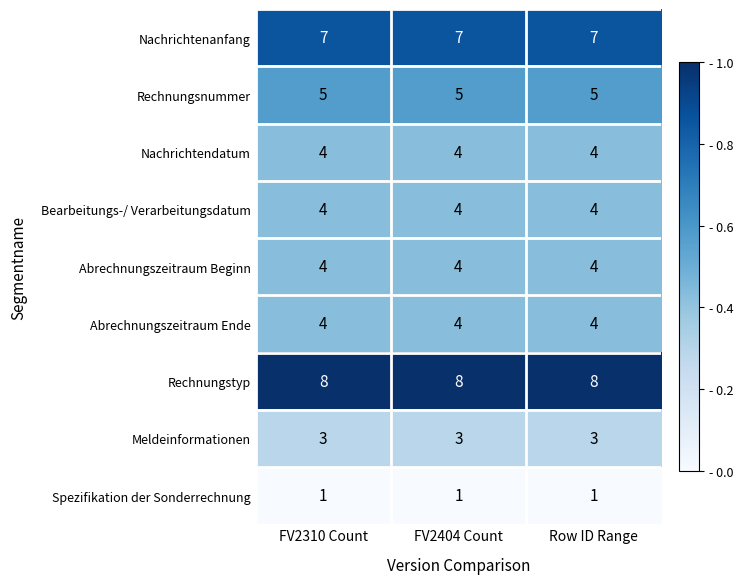

Count the number of data series in this chart.

9